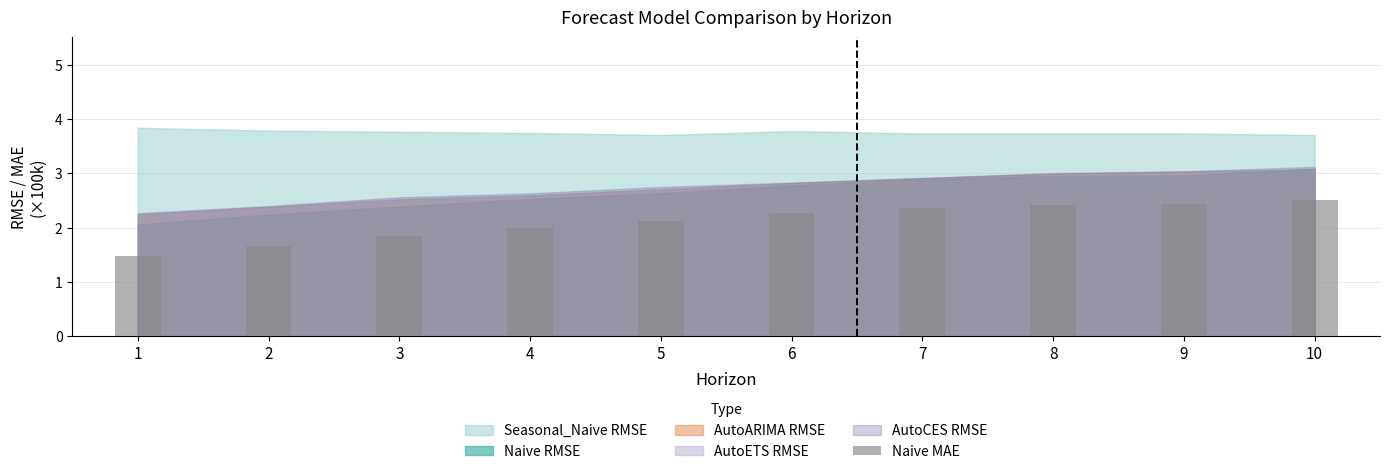

Between 10 and 6, which is larger?

10